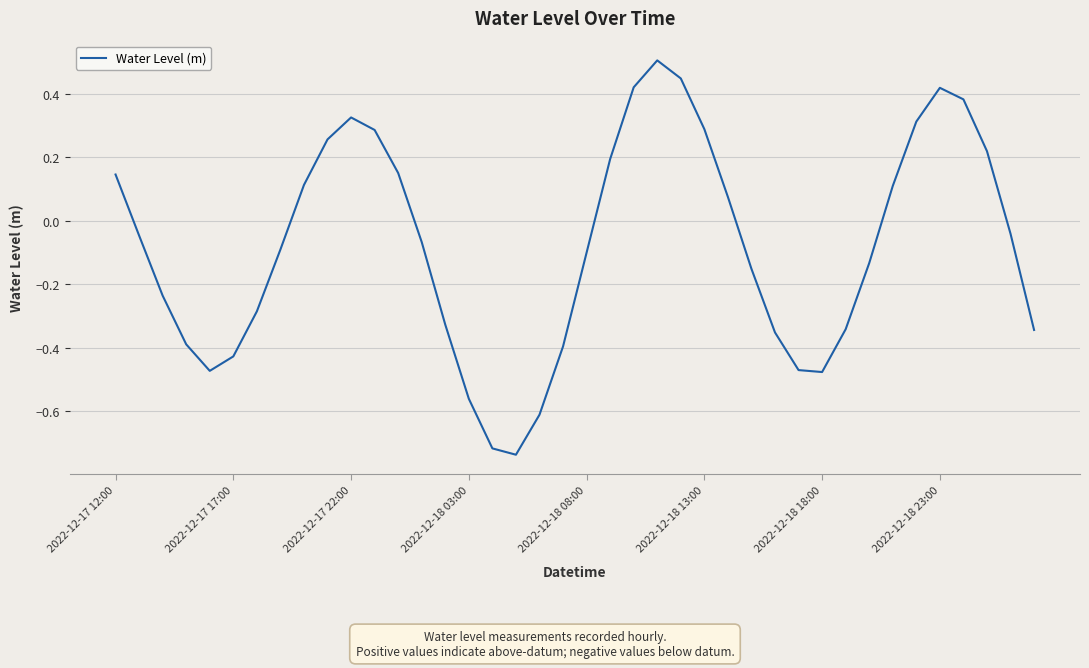

What is the maximum value shown in the chart?

0.5